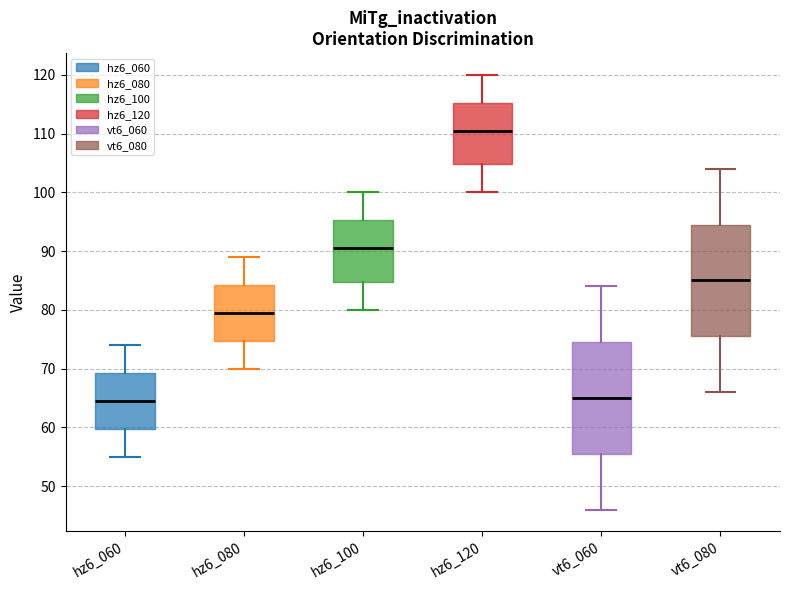

Reading left to right, transcribe this box plot: for each box, give where its median line is, the range the box spans, and where its two whiskers end, as read against the y-axis. The values are not printed on the chart, so give them approximately, as read against the axis.

hz6_060: median 65, box 60 to 69, whiskers 55 to 74
hz6_080: median 80, box 75 to 84, whiskers 70 to 89
hz6_100: median 91, box 85 to 95, whiskers 80 to 100
hz6_120: median 111, box 105 to 115, whiskers 100 to 120
vt6_060: median 65, box 56 to 75, whiskers 46 to 84
vt6_080: median 85, box 76 to 95, whiskers 66 to 104